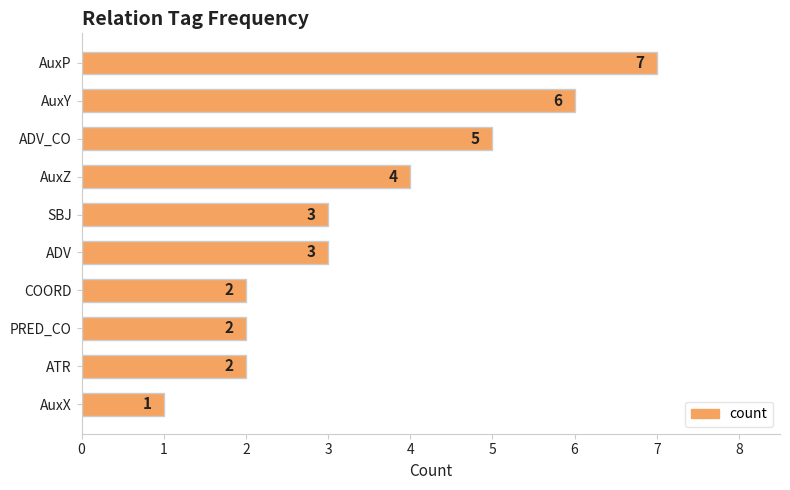

What is the ratio of the value at AuxZ to the value at ADV?

1.3